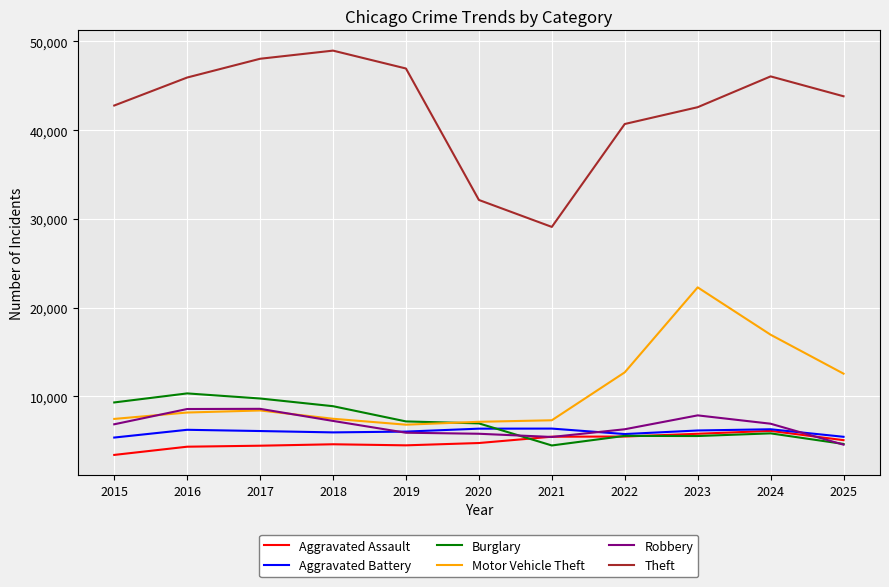

True or false: Robbery and Aggravated Assault intersect in this chart.

True